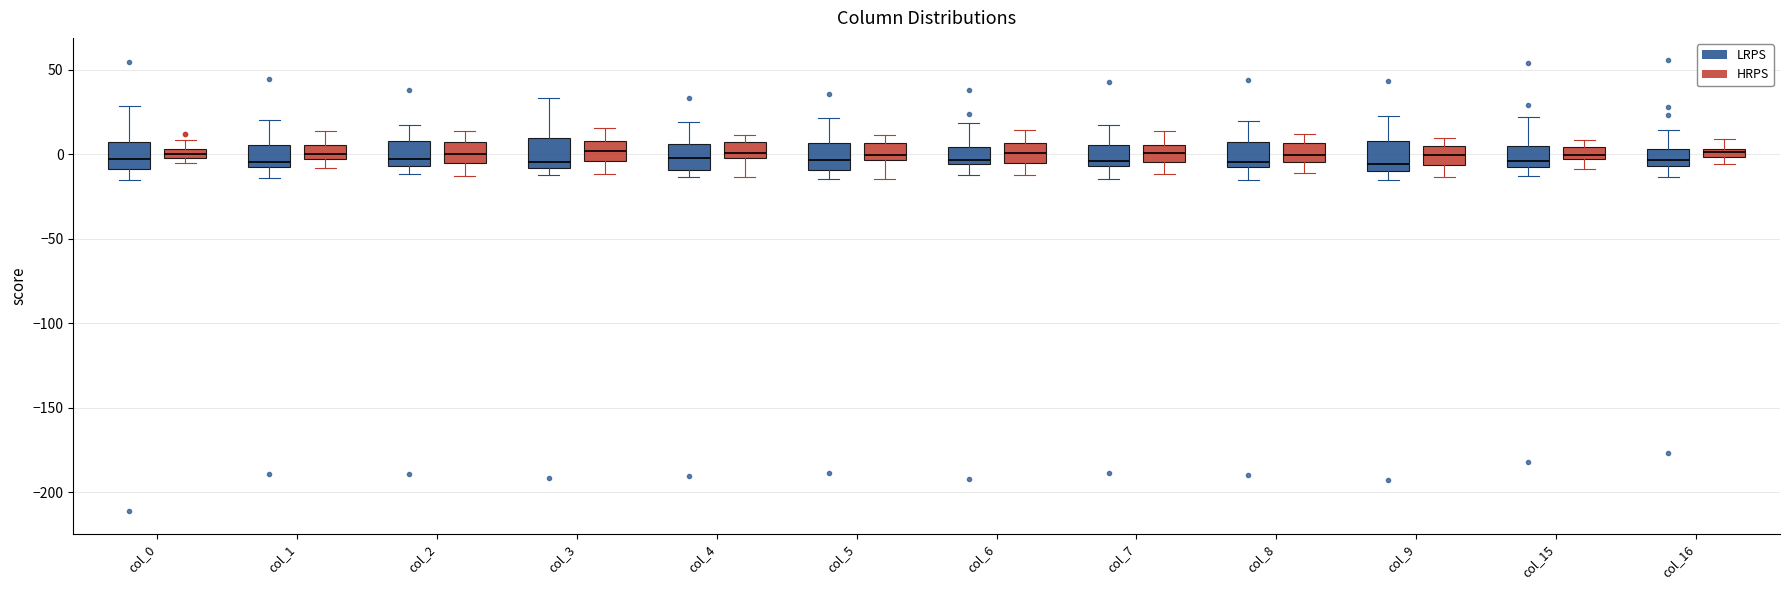

Where does the upper whisker of the box for col_3 (LRPS) end on the y-axis? The values are not printed on the chart, so give them approximately, as read against the axis.

35